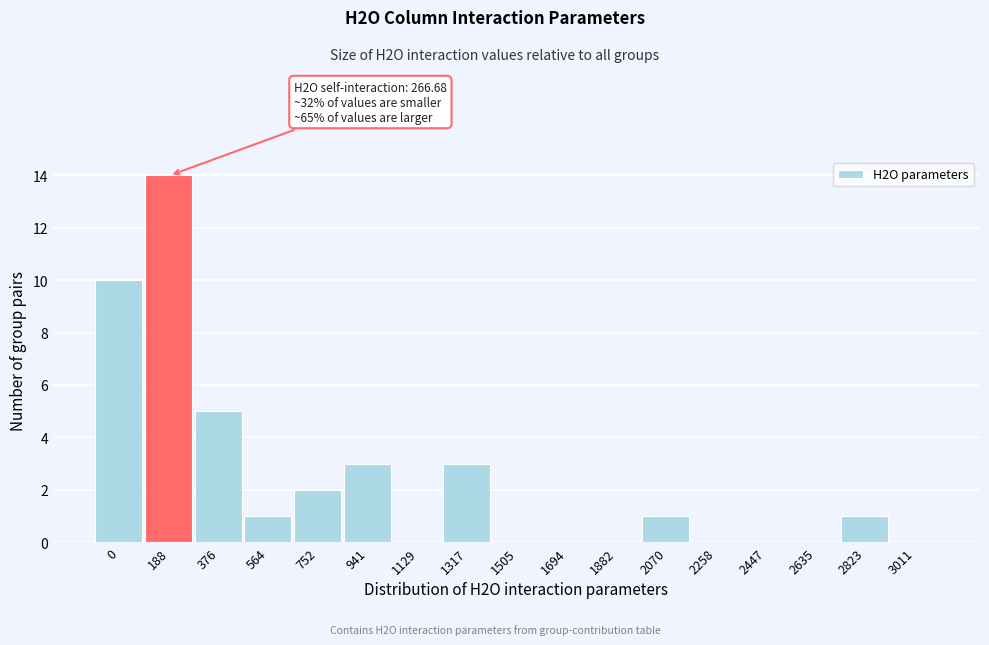

Reading right to left, extract all data points from this chart.

3011=0	2823=1	2635=0	2447=0	2258=0	2070=1	1882=0	1694=0	1505=0	1317=3	1129=0	941=3	752=2	564=1	376=5	188=14	0=10